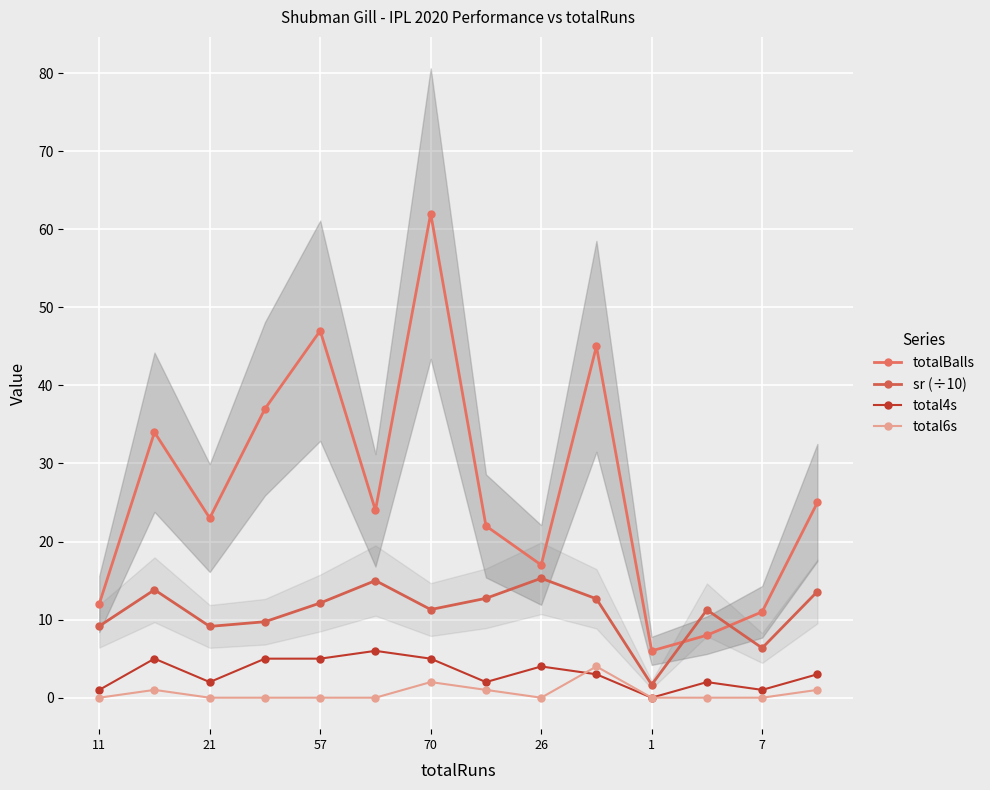

Reading left to right, transcribe all the data shown in this chart.

totalBalls: 12.0	34.0	23.0	37.0	47.0	24.0	62.0	22.0	17.0	45.0	6.0	8.0	11.0	25.0
sr (÷10): 9.2	13.8	9.1	9.7	12.1	15.0	11.3	12.7	15.3	12.7	1.7	11.2	6.4	13.6
total4s: 1.0	5.0	2.0	5.0	5.0	6.0	5.0	2.0	4.0	3.0	0.0	2.0	1.0	3.0
total6s: 0.0	1.0	0.0	0.0	0.0	0.0	2.0	1.0	0.0	4.0	0.0	0.0	0.0	1.0